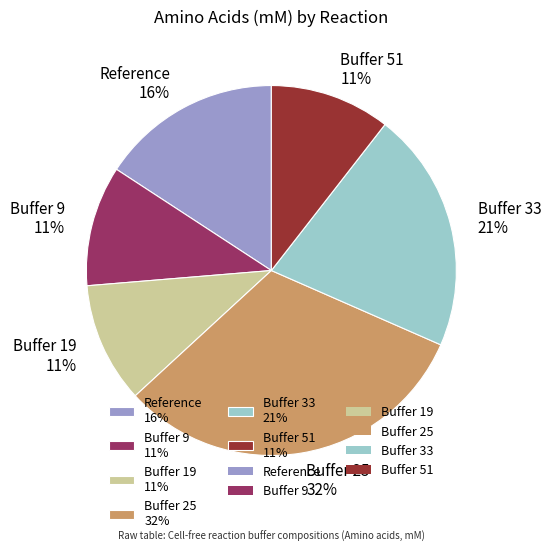

Which has a higher value, Buffer 33 or Buffer 19?

Buffer 33